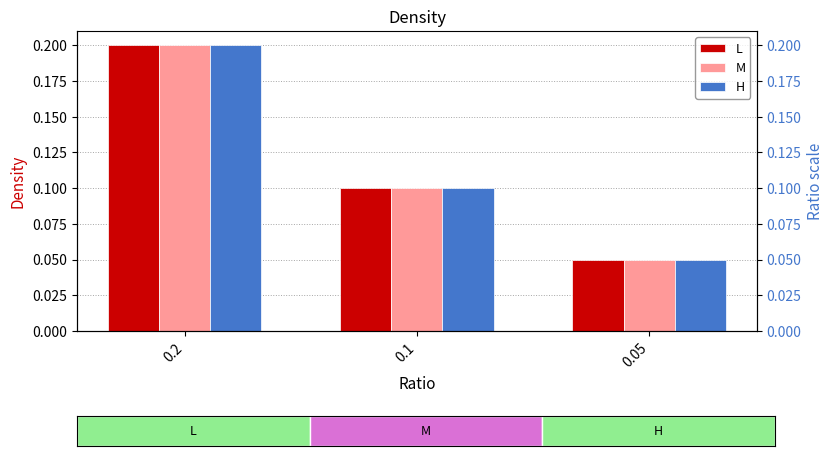

What is the approximate value of M at 0.05?

0.1